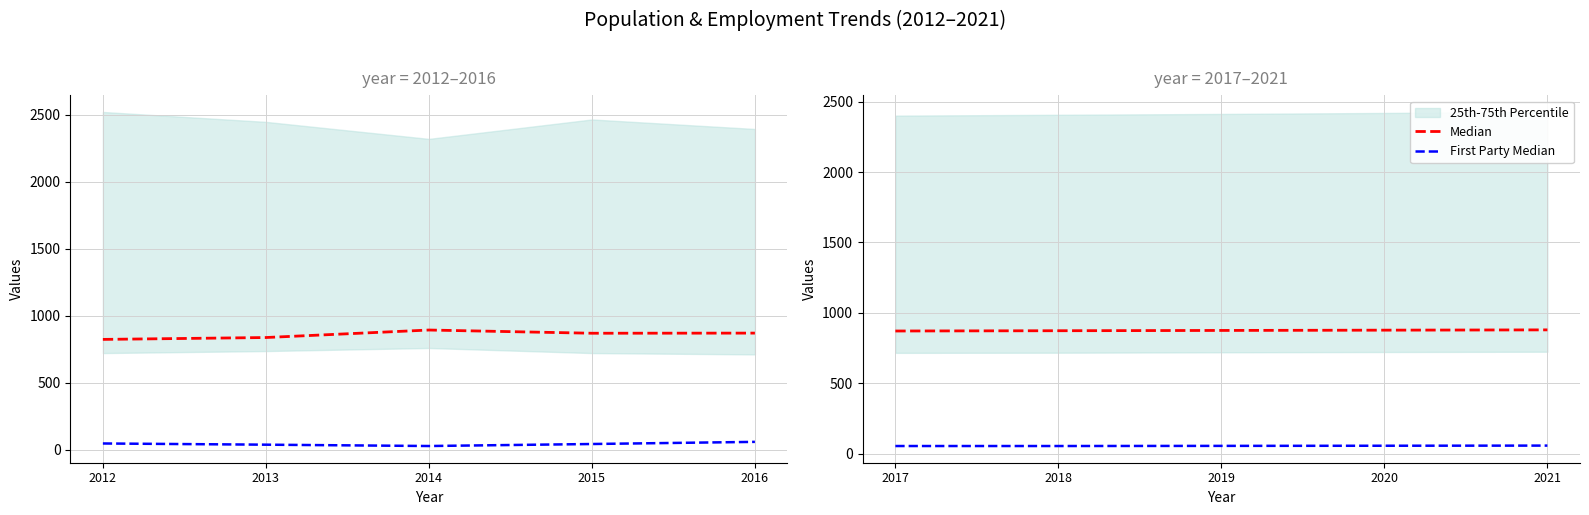

The First Party Median series shows 58 at 2020. True or false?

True